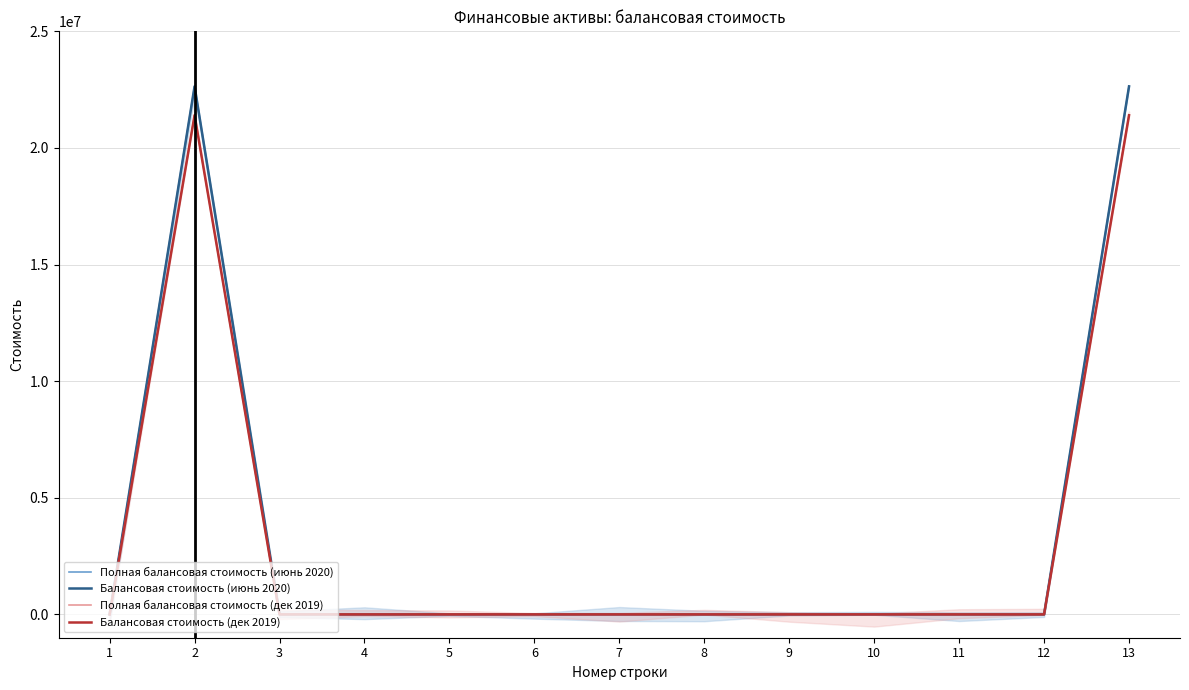

True or false: Балансовая стоимость (июнь 2020) has more than 1 points higher than both neighbors.

False